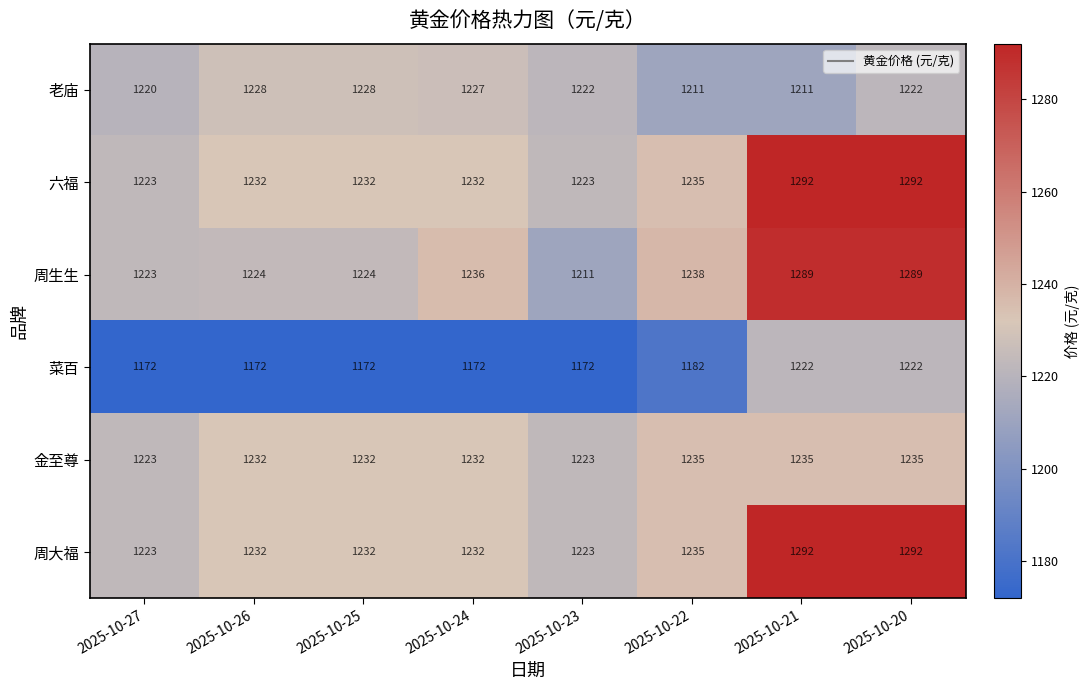

What is the total value across all series at 2025-10-26?

7320